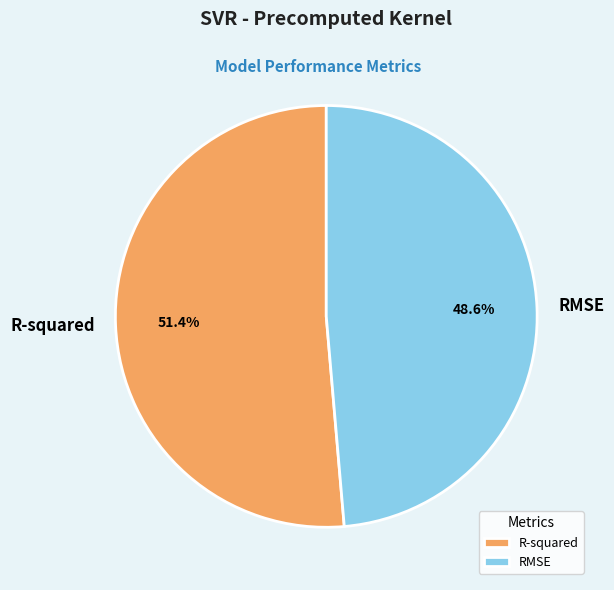

Is it true that RMSE is 40% of the pie?

False